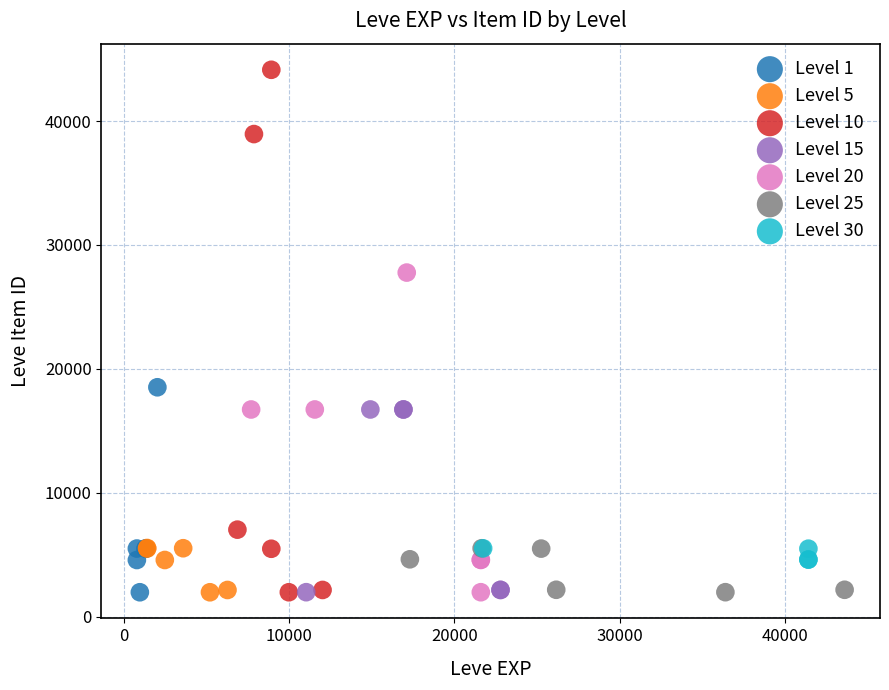

Which series has the widest spread of Y values?

Level 10